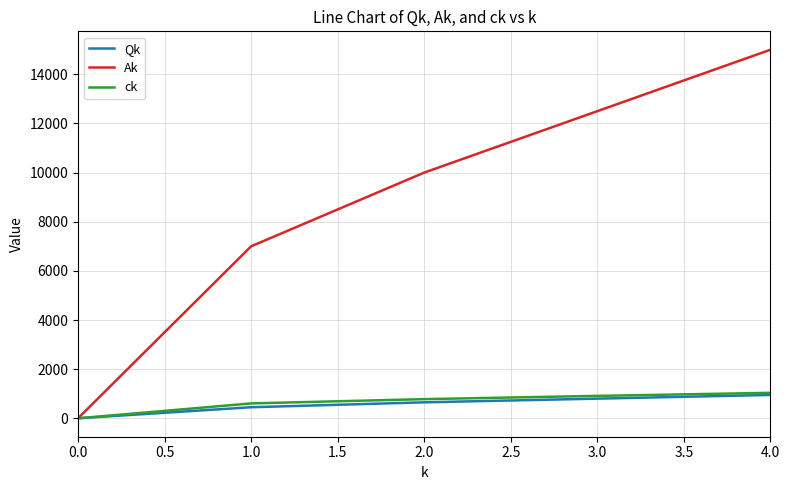

At which category does the chart reach its peak across all series?

4.0